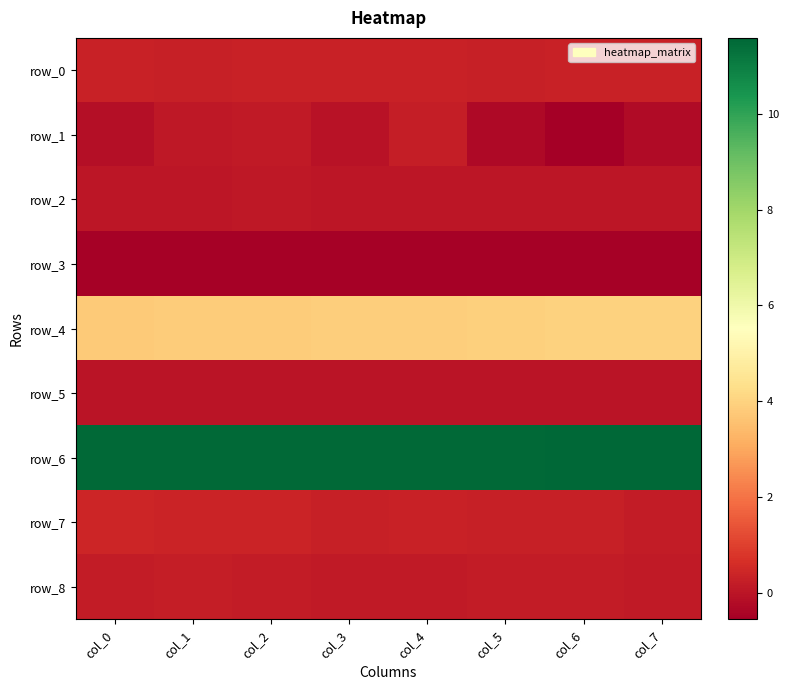

How many positive values does the row_1 series have?

3